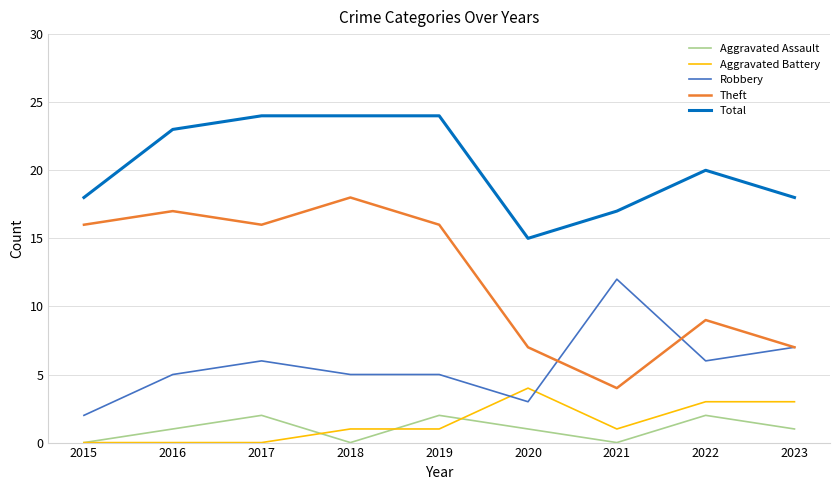

True or false: Aggravated Assault and Total cross at least once.

False